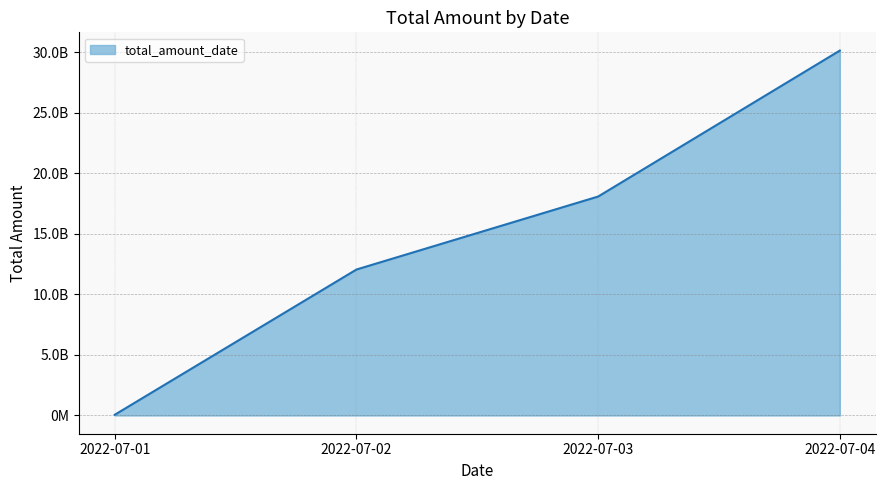

Does the chart display data point markers on the line(s)?

No